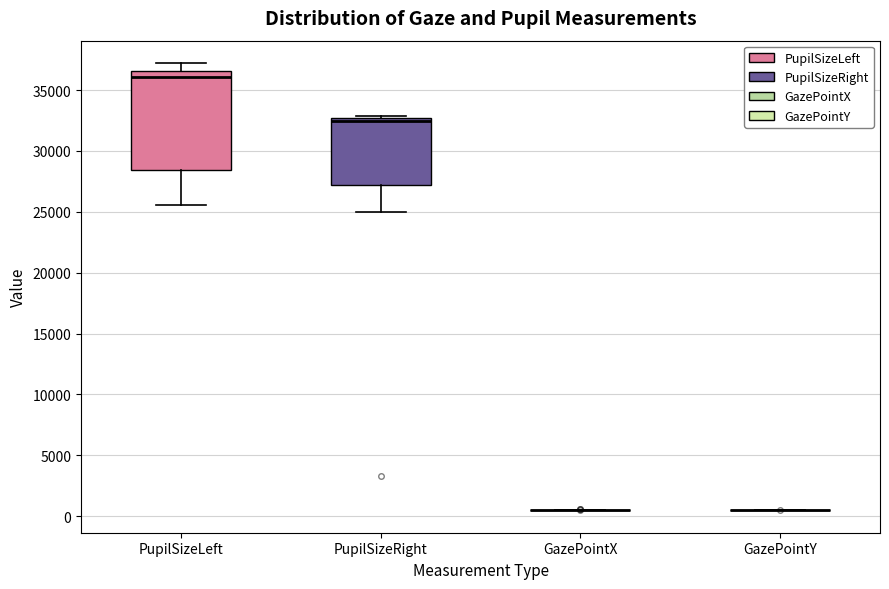

Comparing the boxes themselves (not the whiskers), which one is the tallest?

PupilSizeLeft